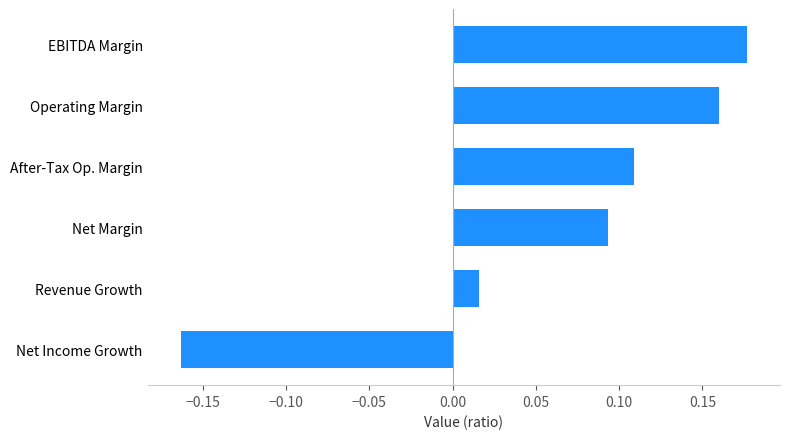

The chart shows a value of 0.0 at Operating Margin. True or false?

False